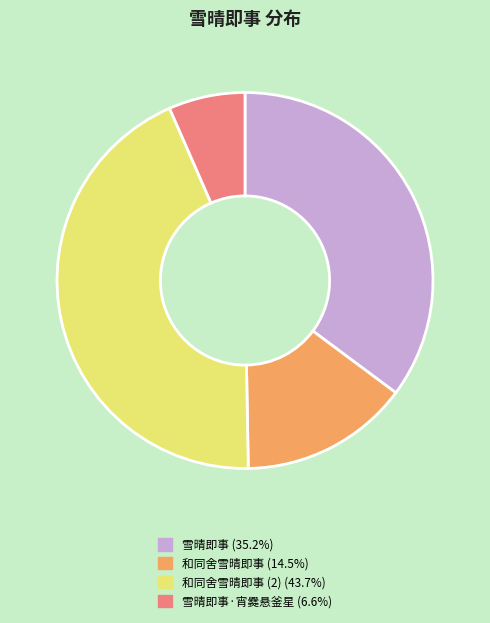

How many slices are in this pie chart?

4